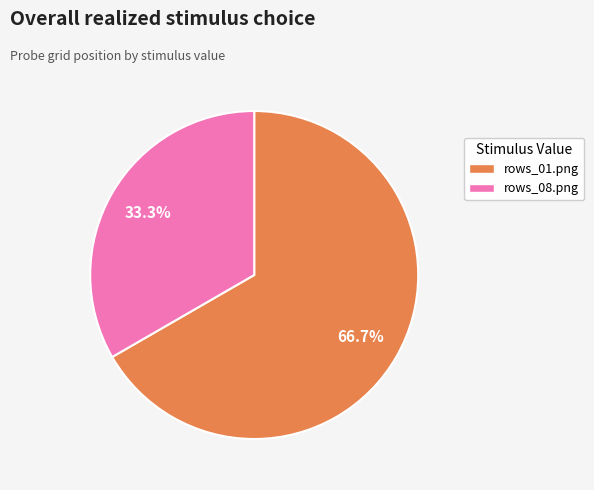

To the nearest percent, what is the difference between the rows_01.png and rows_08.png slice percentages?

33%